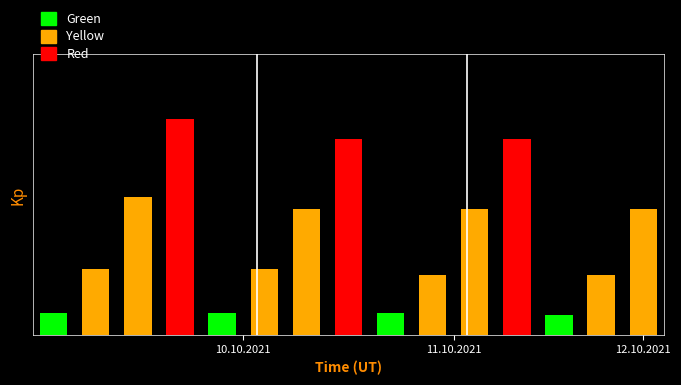

What is the smallest value displayed?

100